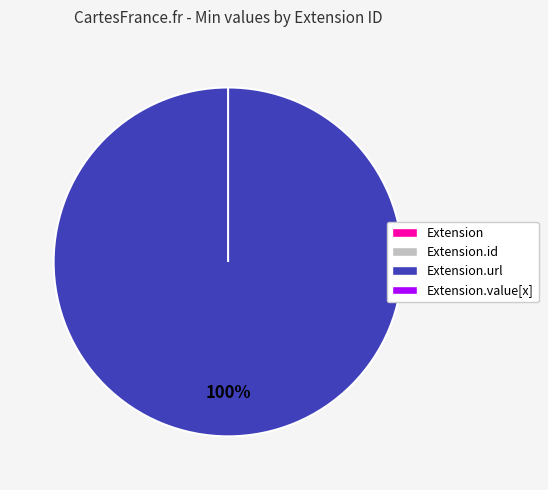

Is it true that Extension is 1% of the pie?

False